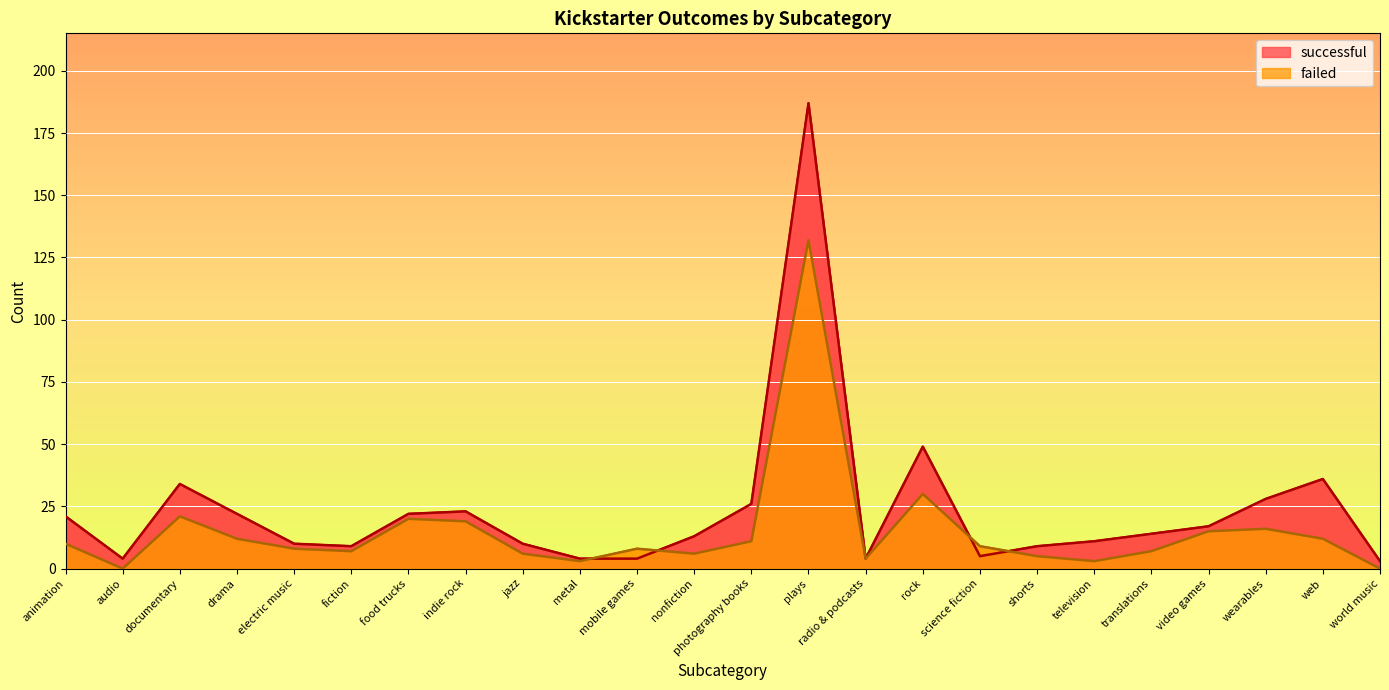

Which series ends up on top after the final intersection of successful and failed?

successful